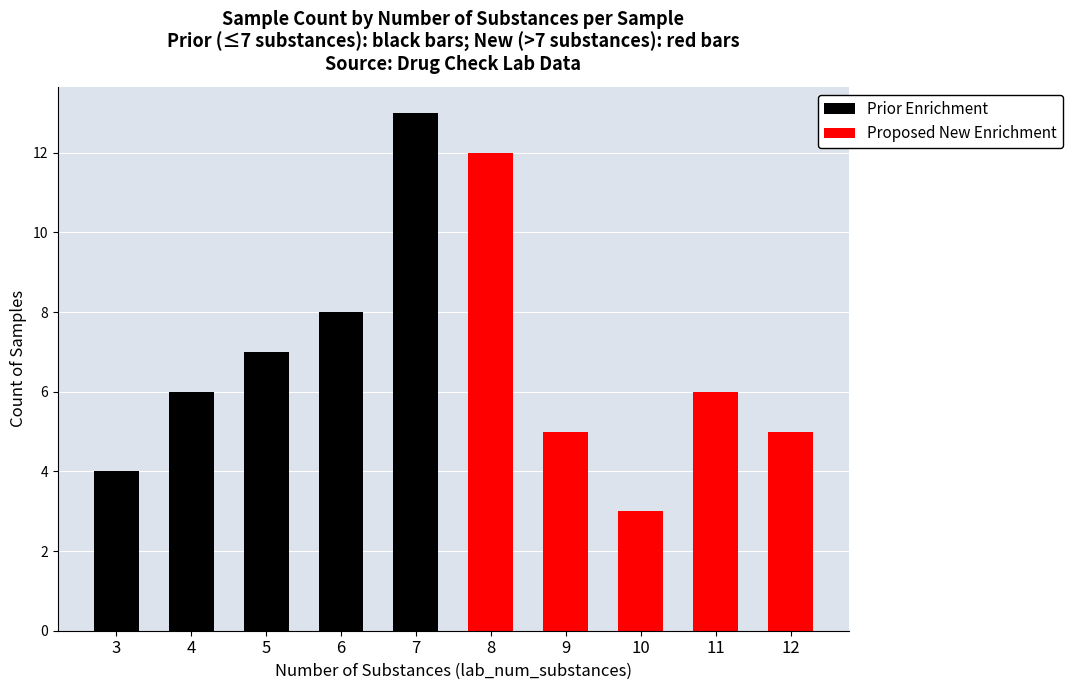

The Proposed New Enrichment series shows 4 at 6. True or false?

False